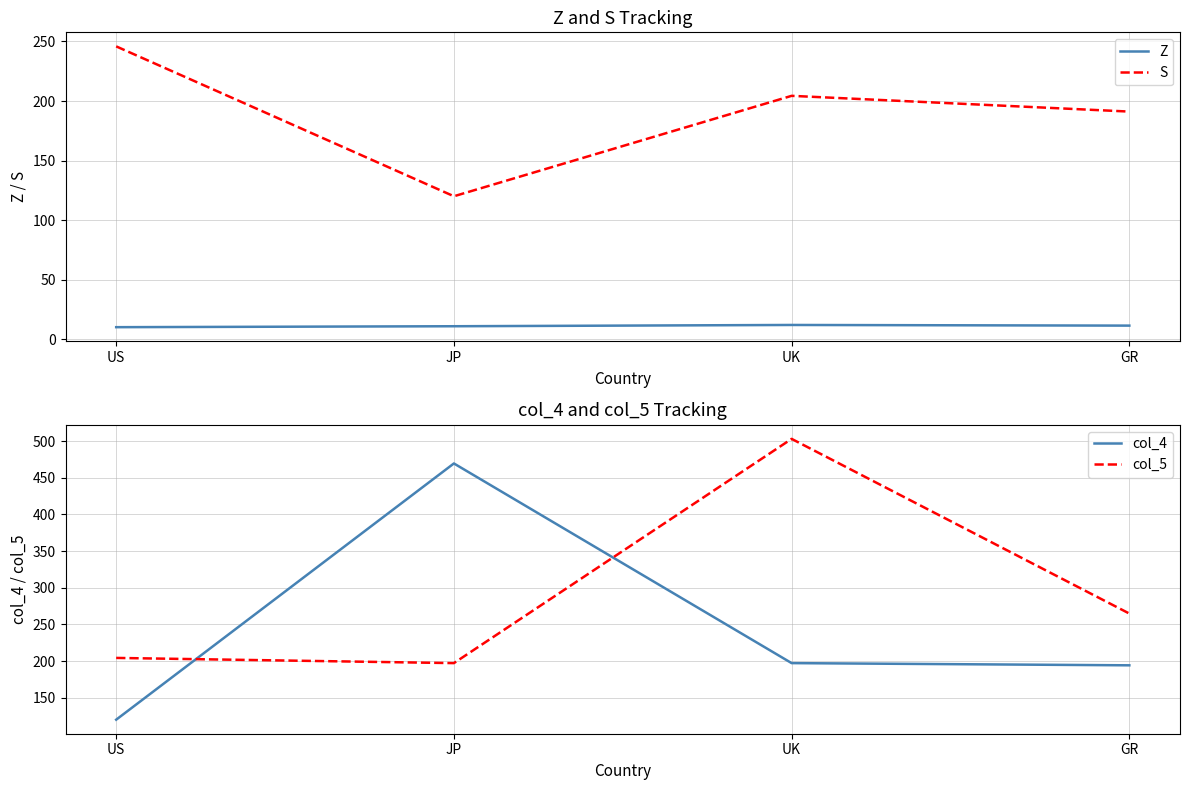

The S series shows 204.4 at UK. True or false?

True